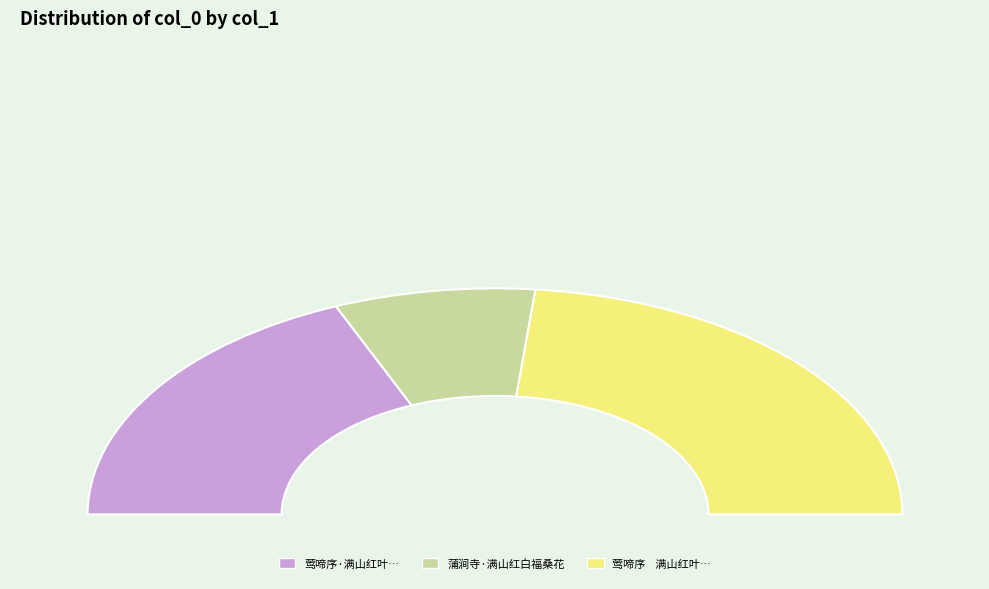

To the nearest percent, what percentage of the pie is 莺啼序    满山红叶，玉露凋伤，和梦窗。?

47%